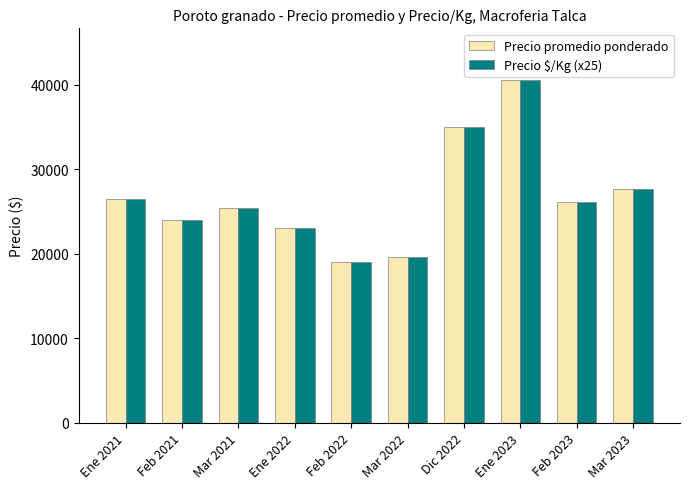

Which label corresponds to the smallest value in the chart?

Feb 2022